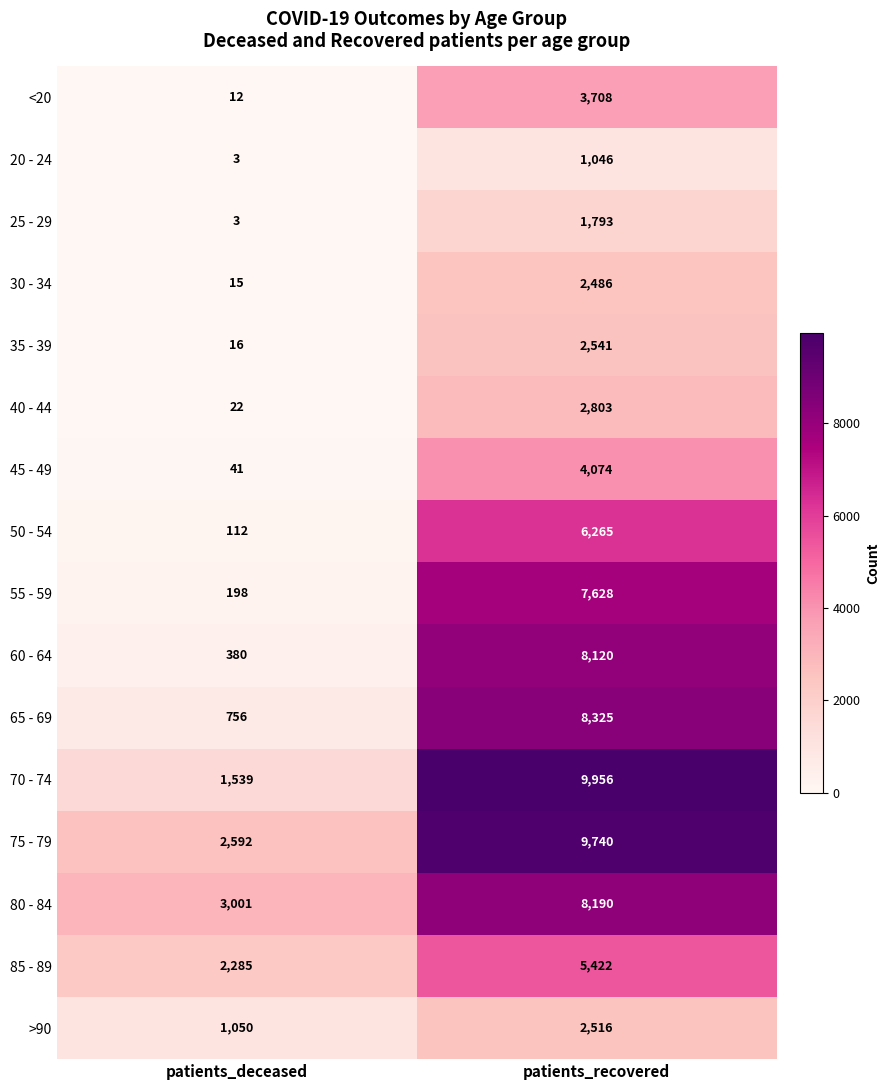

What is the sum of all 20 - 24 values?

1049